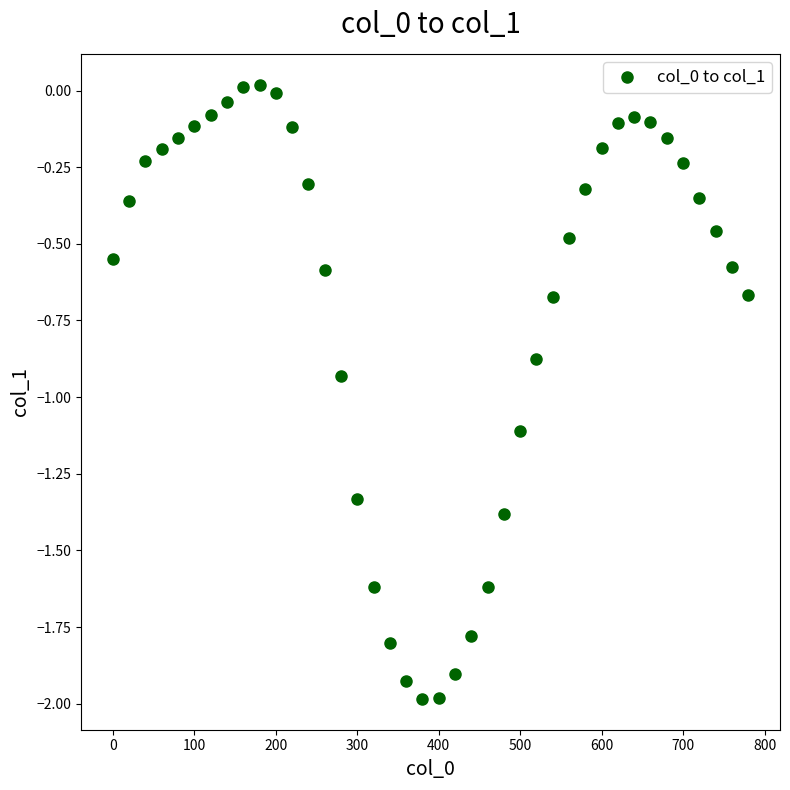

What is the range of X values (max minus min)?

780.0